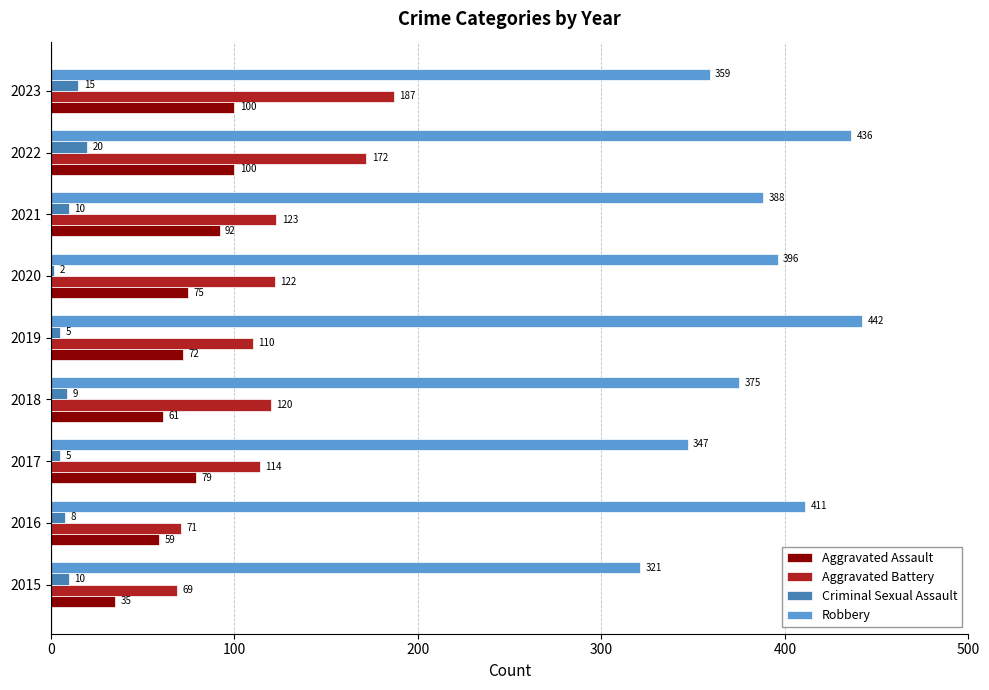

What is the sum of all Aggravated Assault values?

673